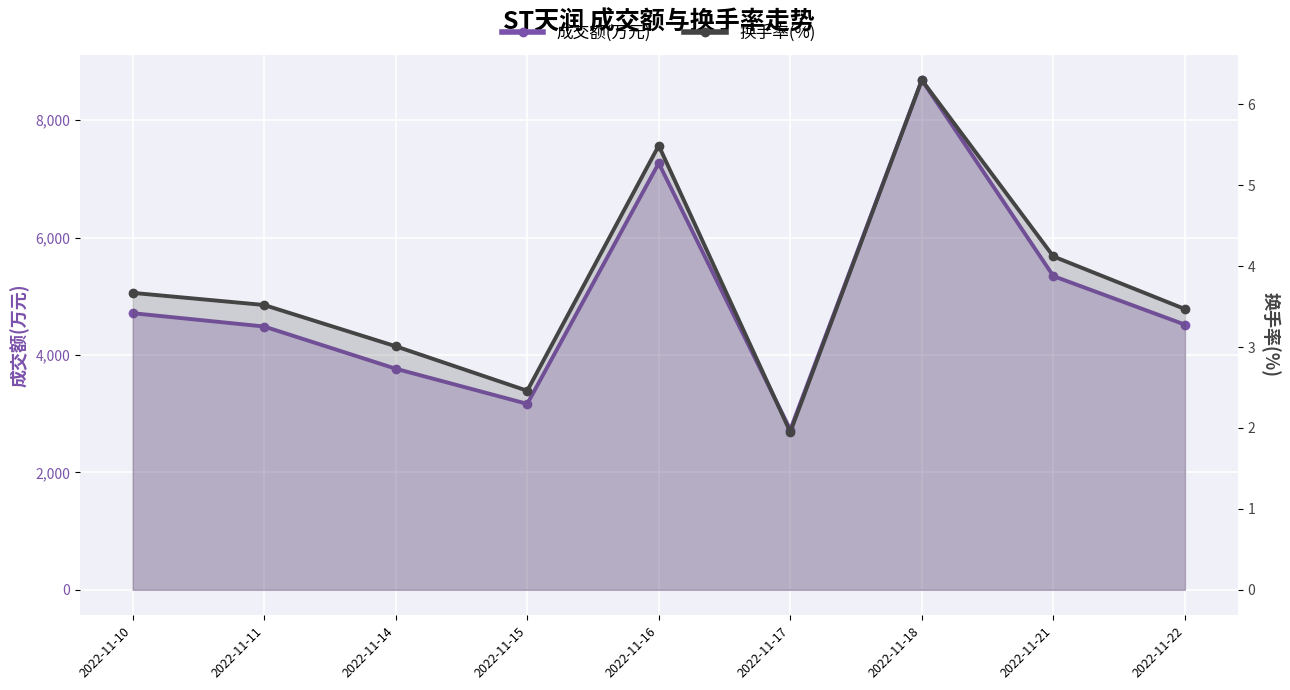

Which series has the largest total across all categories?

成交额(万元)